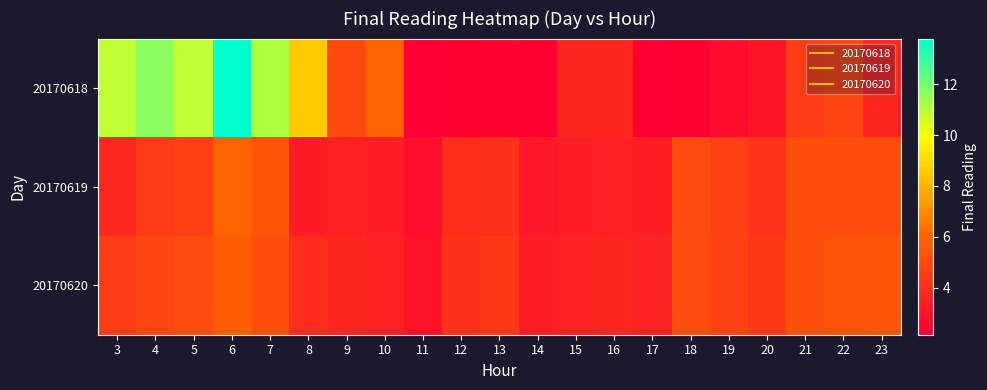

How many categories are shown in the chart?

21